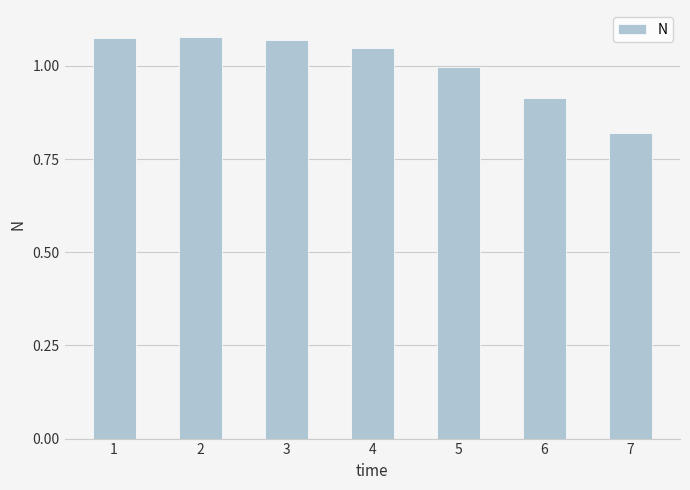

How many categories are shown in the chart?

7